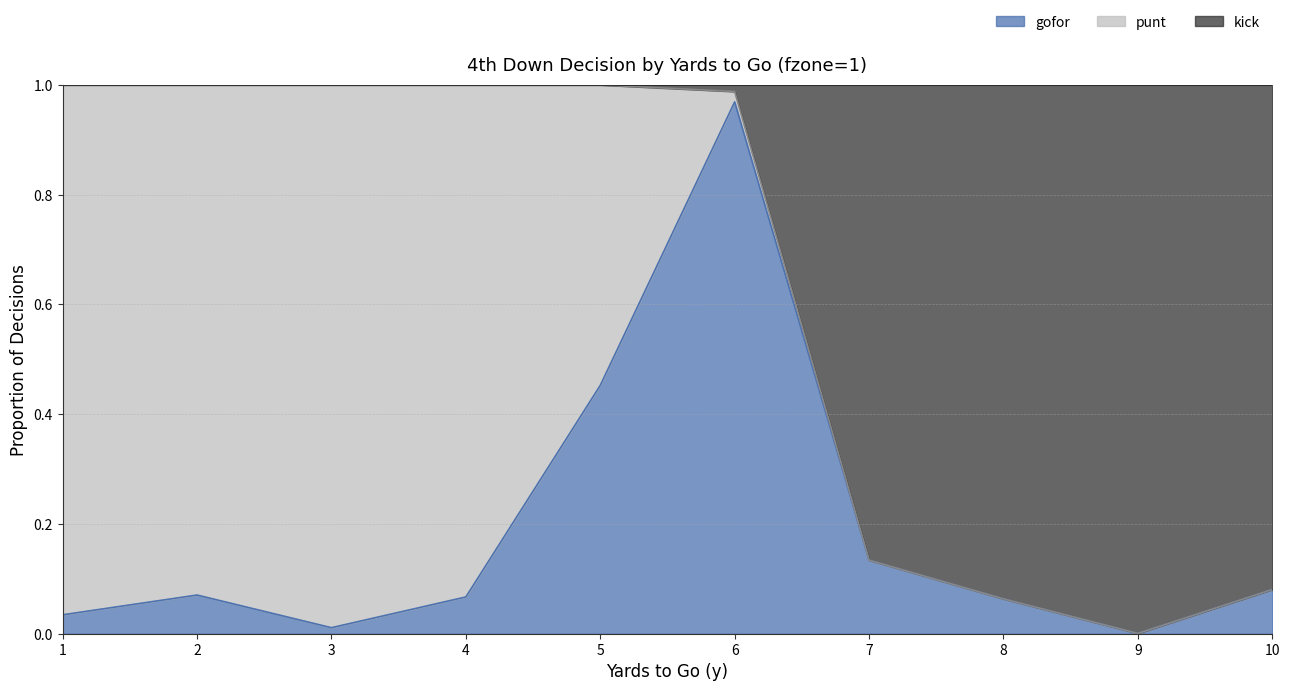

The value of kick at 4 is 0.7. True or false?

False